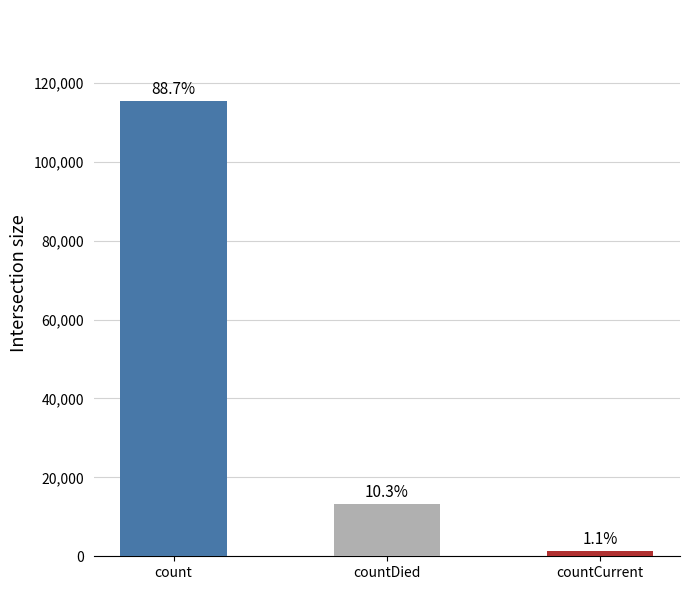

What value does the data have at count, to the nearest 100?

115400